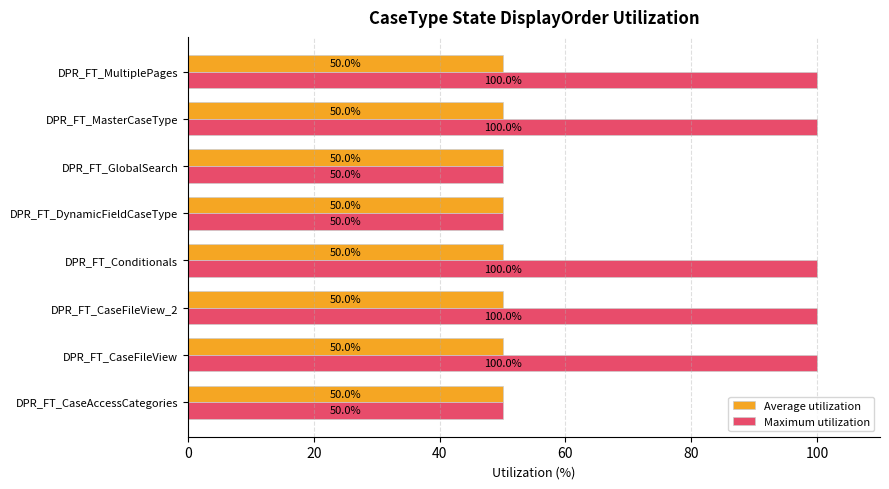

What is the maximum value for Maximum utilization?

100